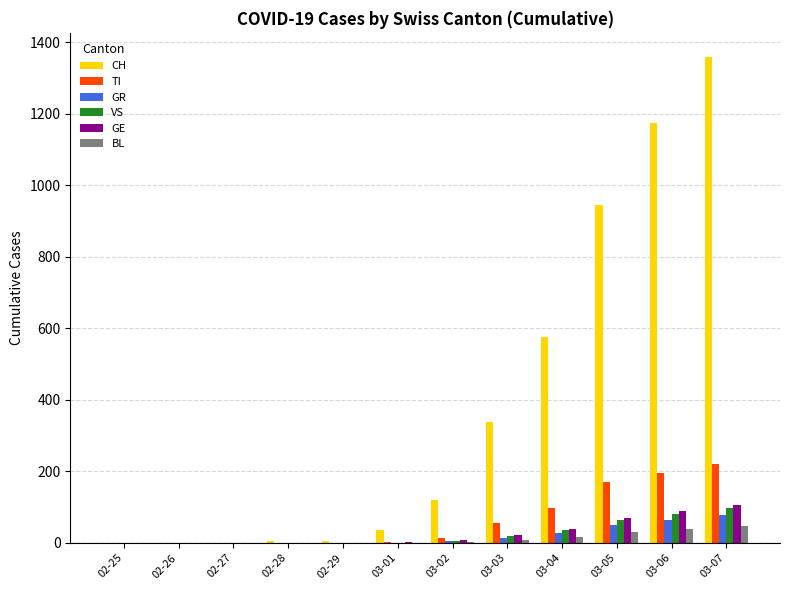

Between 03-01 and 03-04, which series saw the biggest shift?

CH